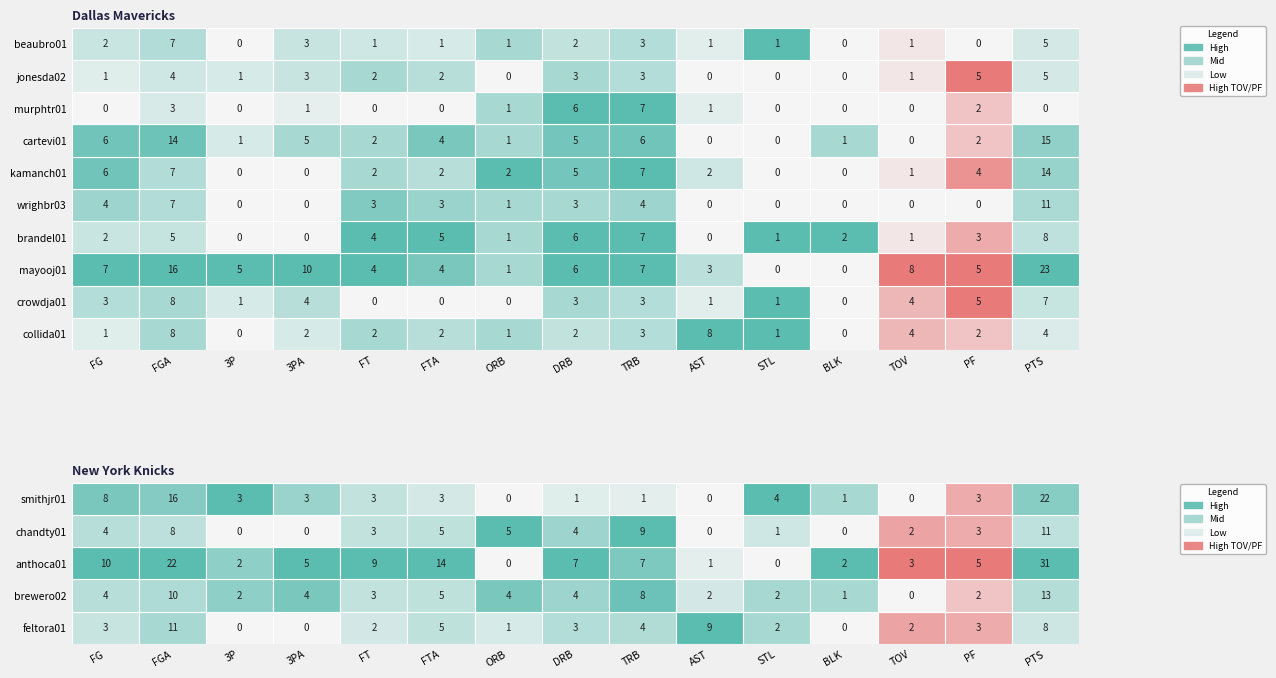

What is the difference between the highest and lowest values at TOV?

8